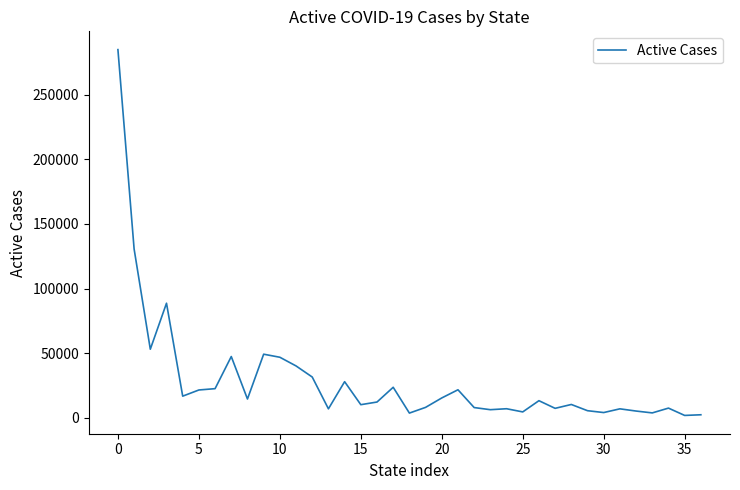

How many lines are shown in the chart?

1